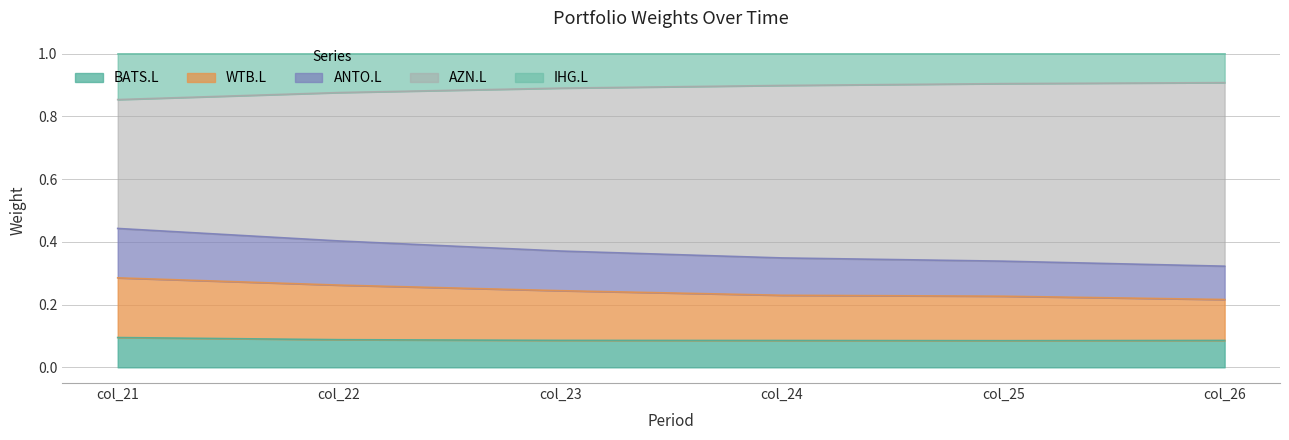

What is the total value across all series at col_24?

1.0